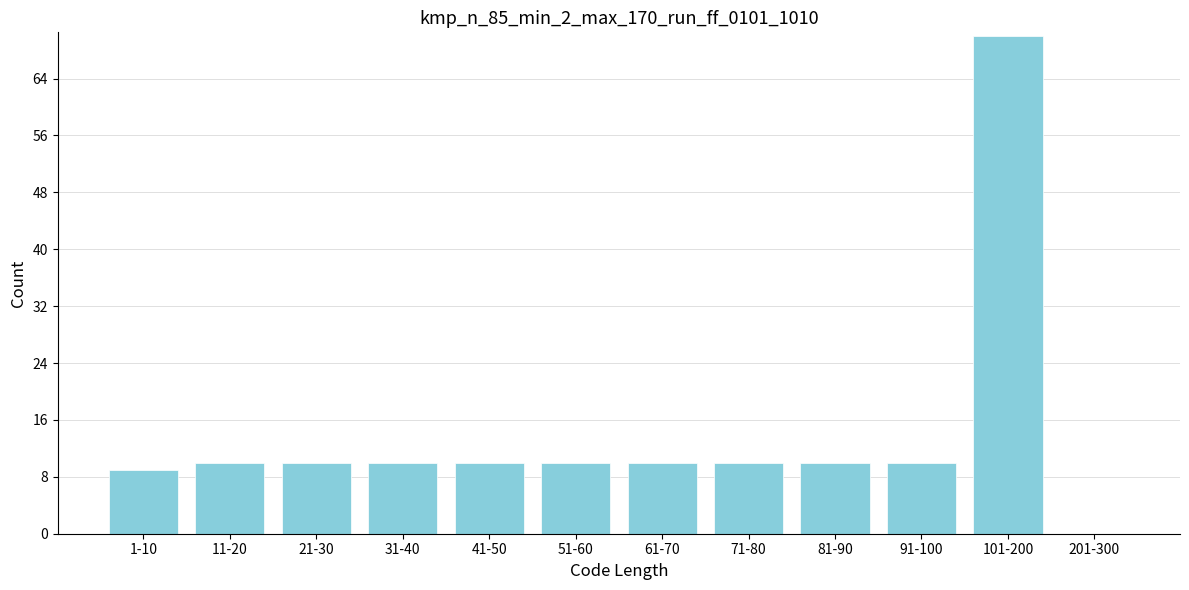

Reading left to right, what are all the values shown in this chart?

1-10=9	11-20=10	21-30=10	31-40=10	41-50=10	51-60=10	61-70=10	71-80=10	81-90=10	91-100=10	101-200=70	201-300=0